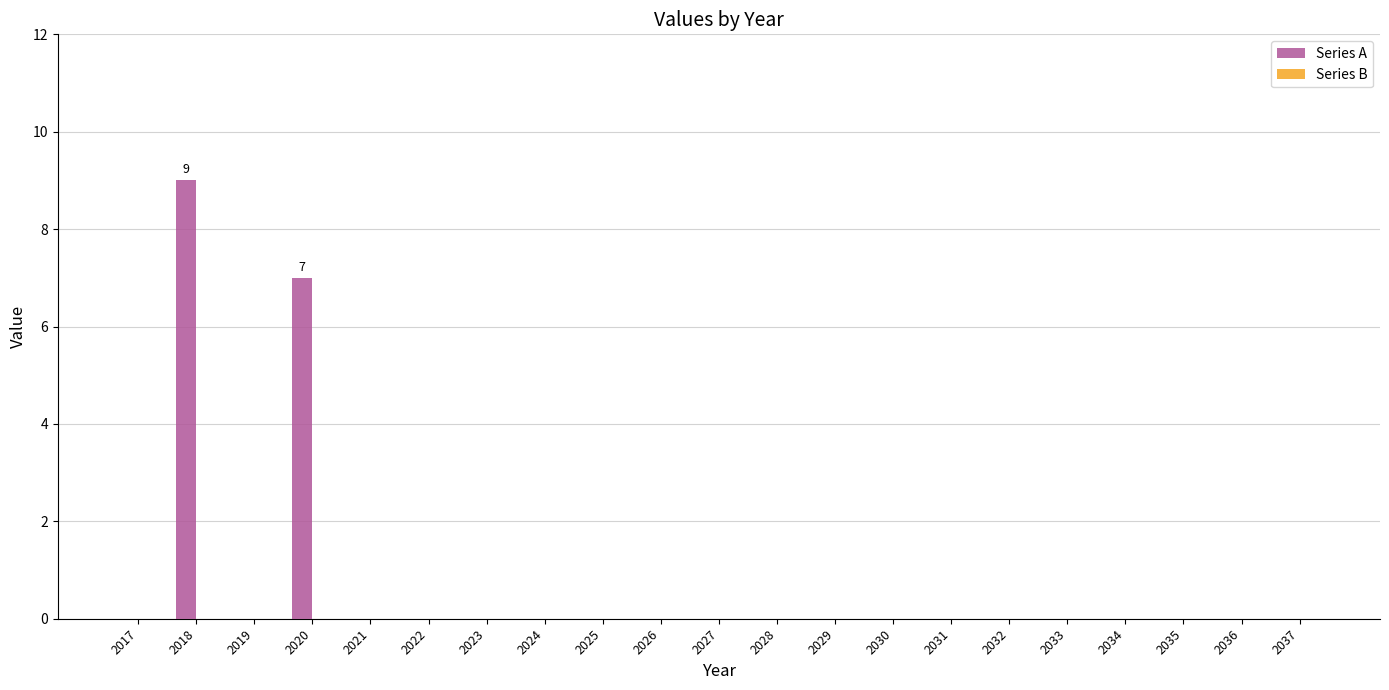

What is the sum of all values?

16